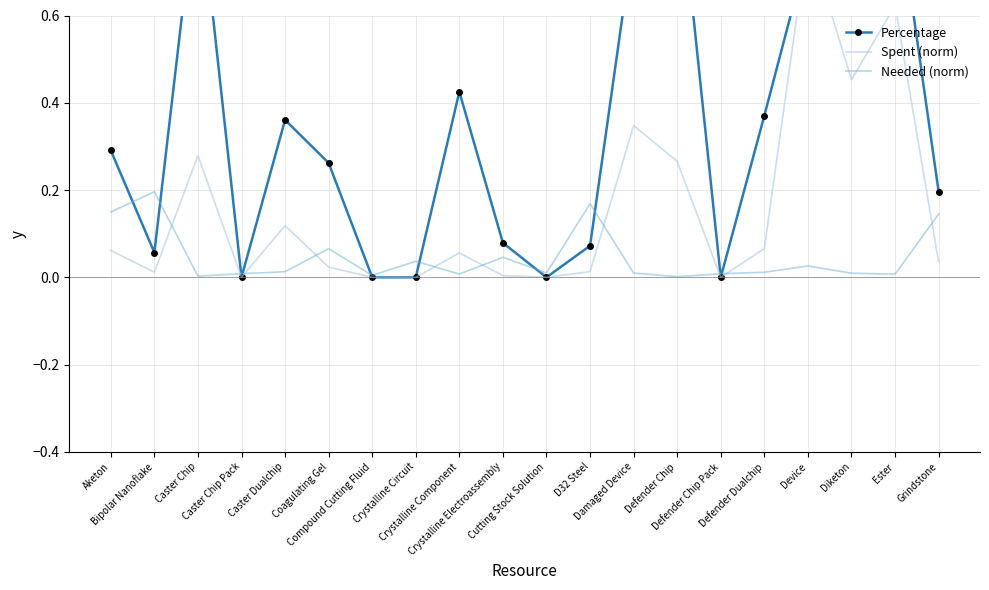

At which label is Needed (norm) closest to 0?

Defender Chip